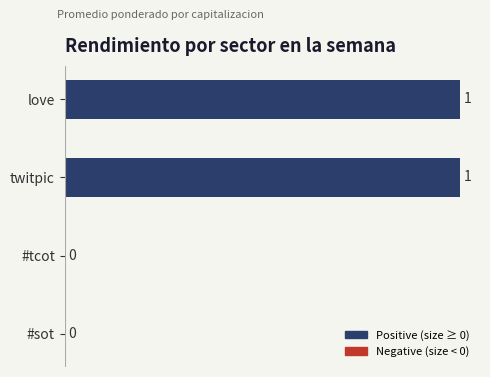

Between #tcot and twitpic, which is larger?

twitpic